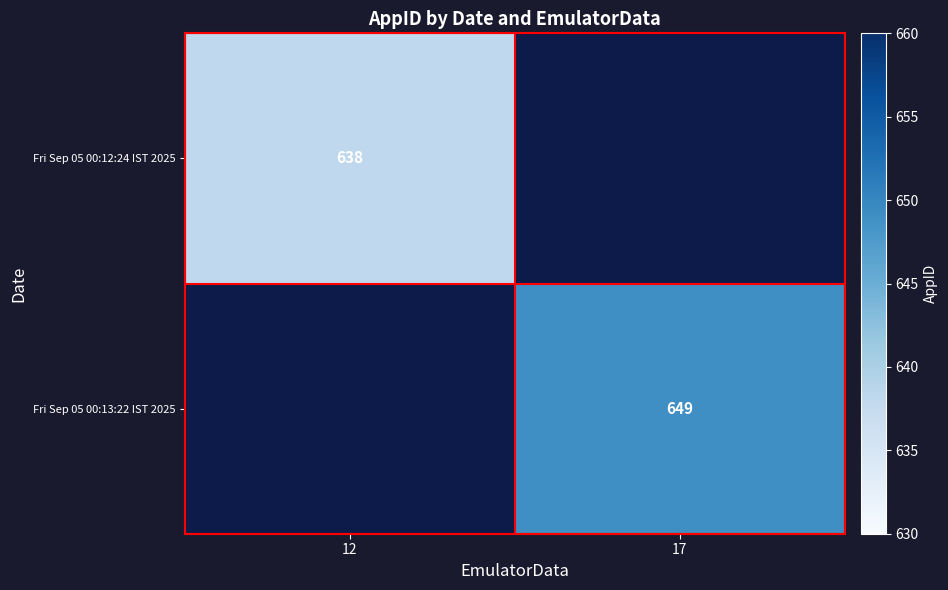

True or false: Fri Sep 05 00:12:24 IST 2025 has a value of 241 at 12.

False